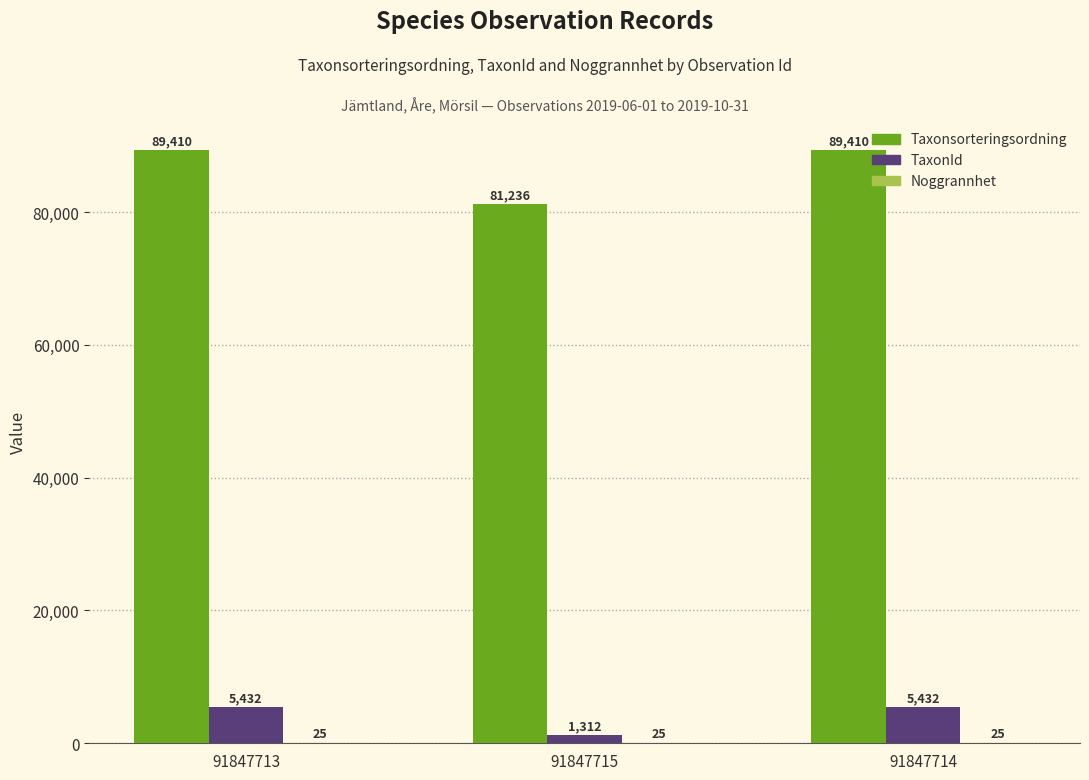

Between 91847713 and 91847715, which series saw the biggest shift?

Taxonsorteringsordning